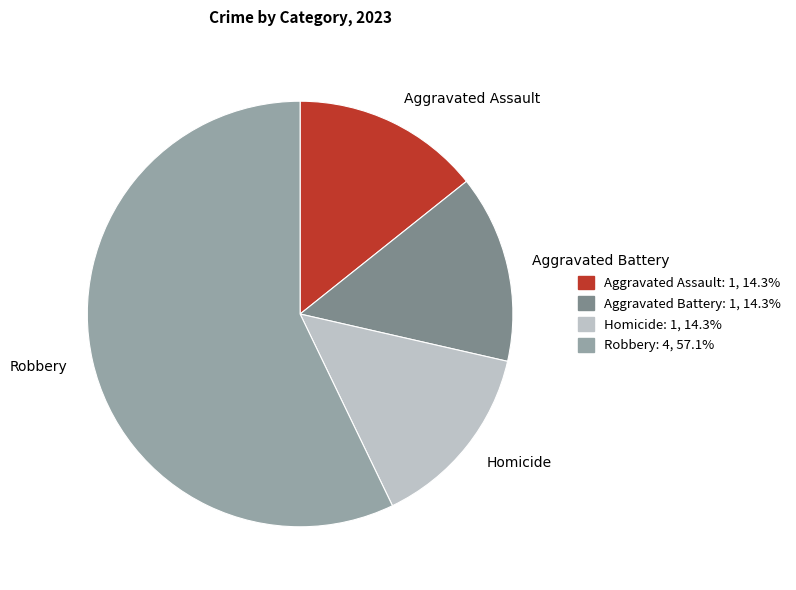

Is the sum of Aggravated Assault and Aggravated Battery greater than half?

No